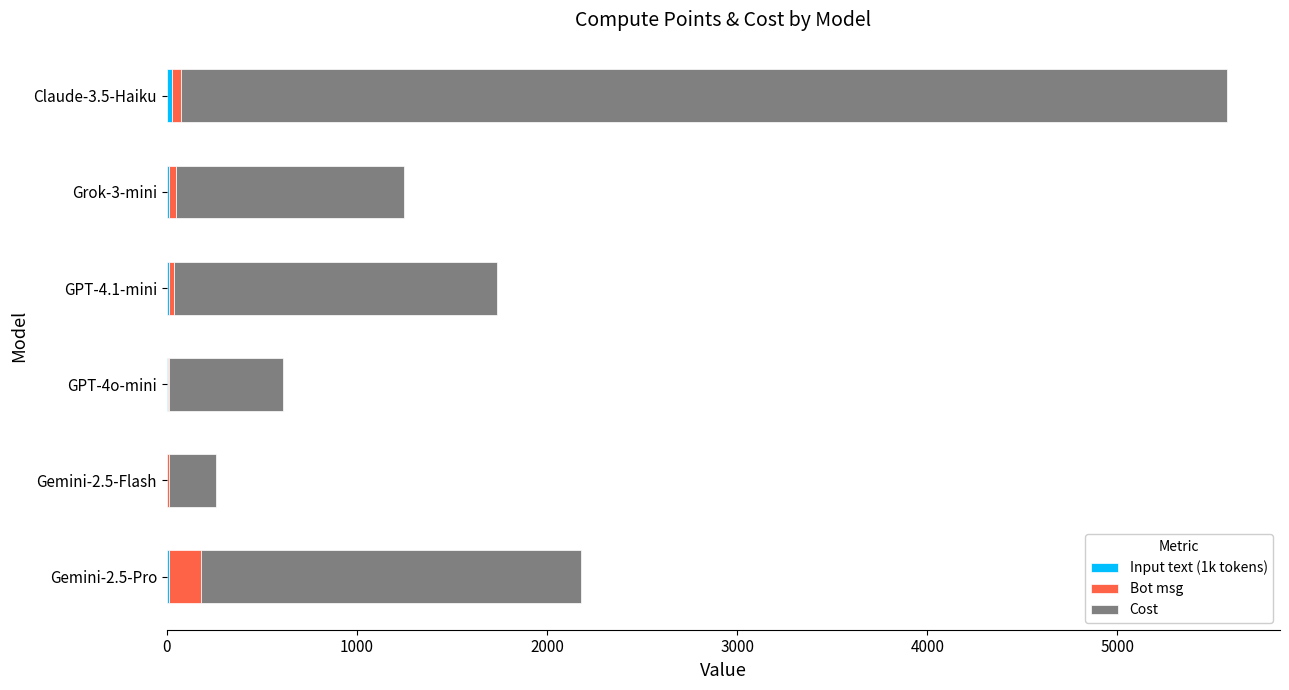

At which category is the sum across all series the highest?

Claude-3.5-Haiku